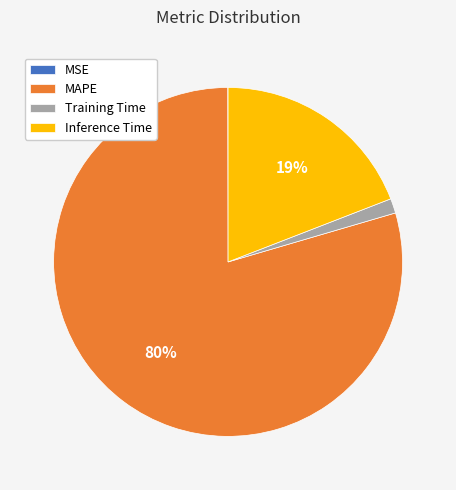

Is it true that Training Time is 11% of the pie?

False